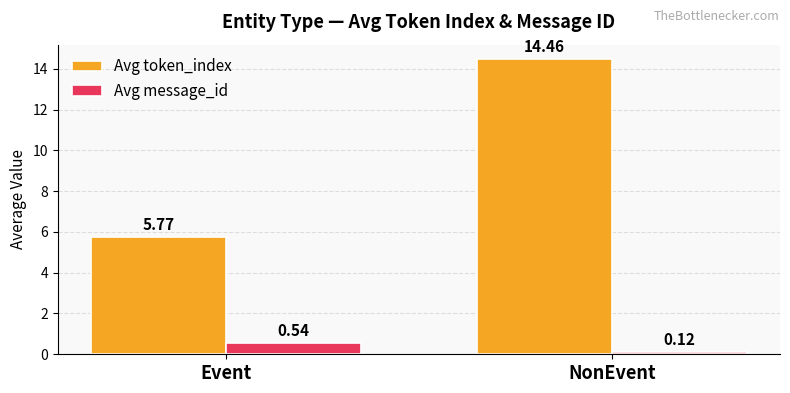

Are the bars horizontal?

No